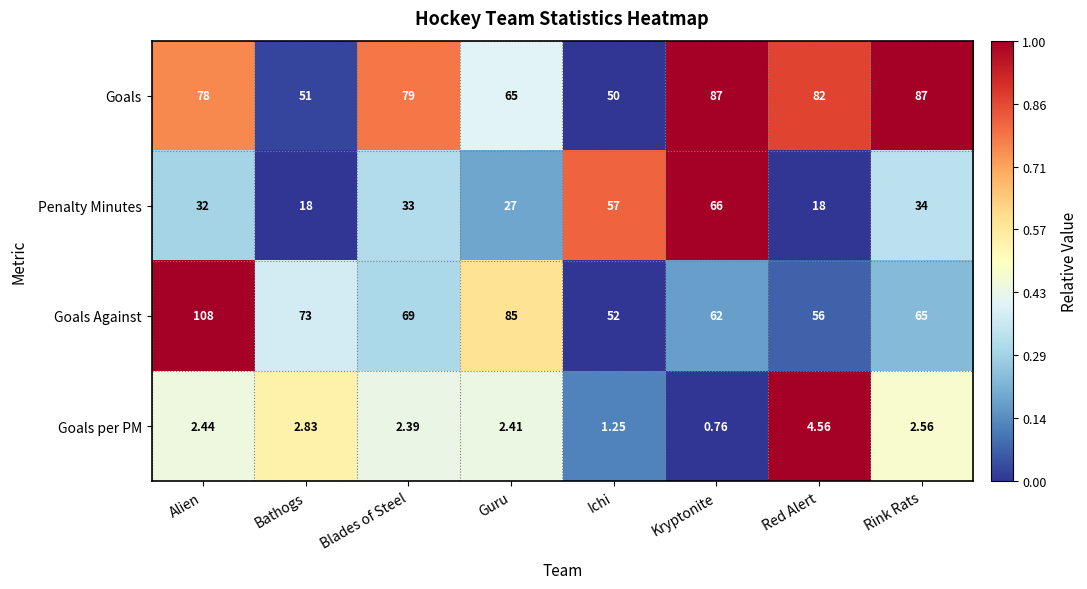

Rank the series by their maximum value, from highest to lowest.

Goals Against, Goals, Penalty Minutes, Goals per PM